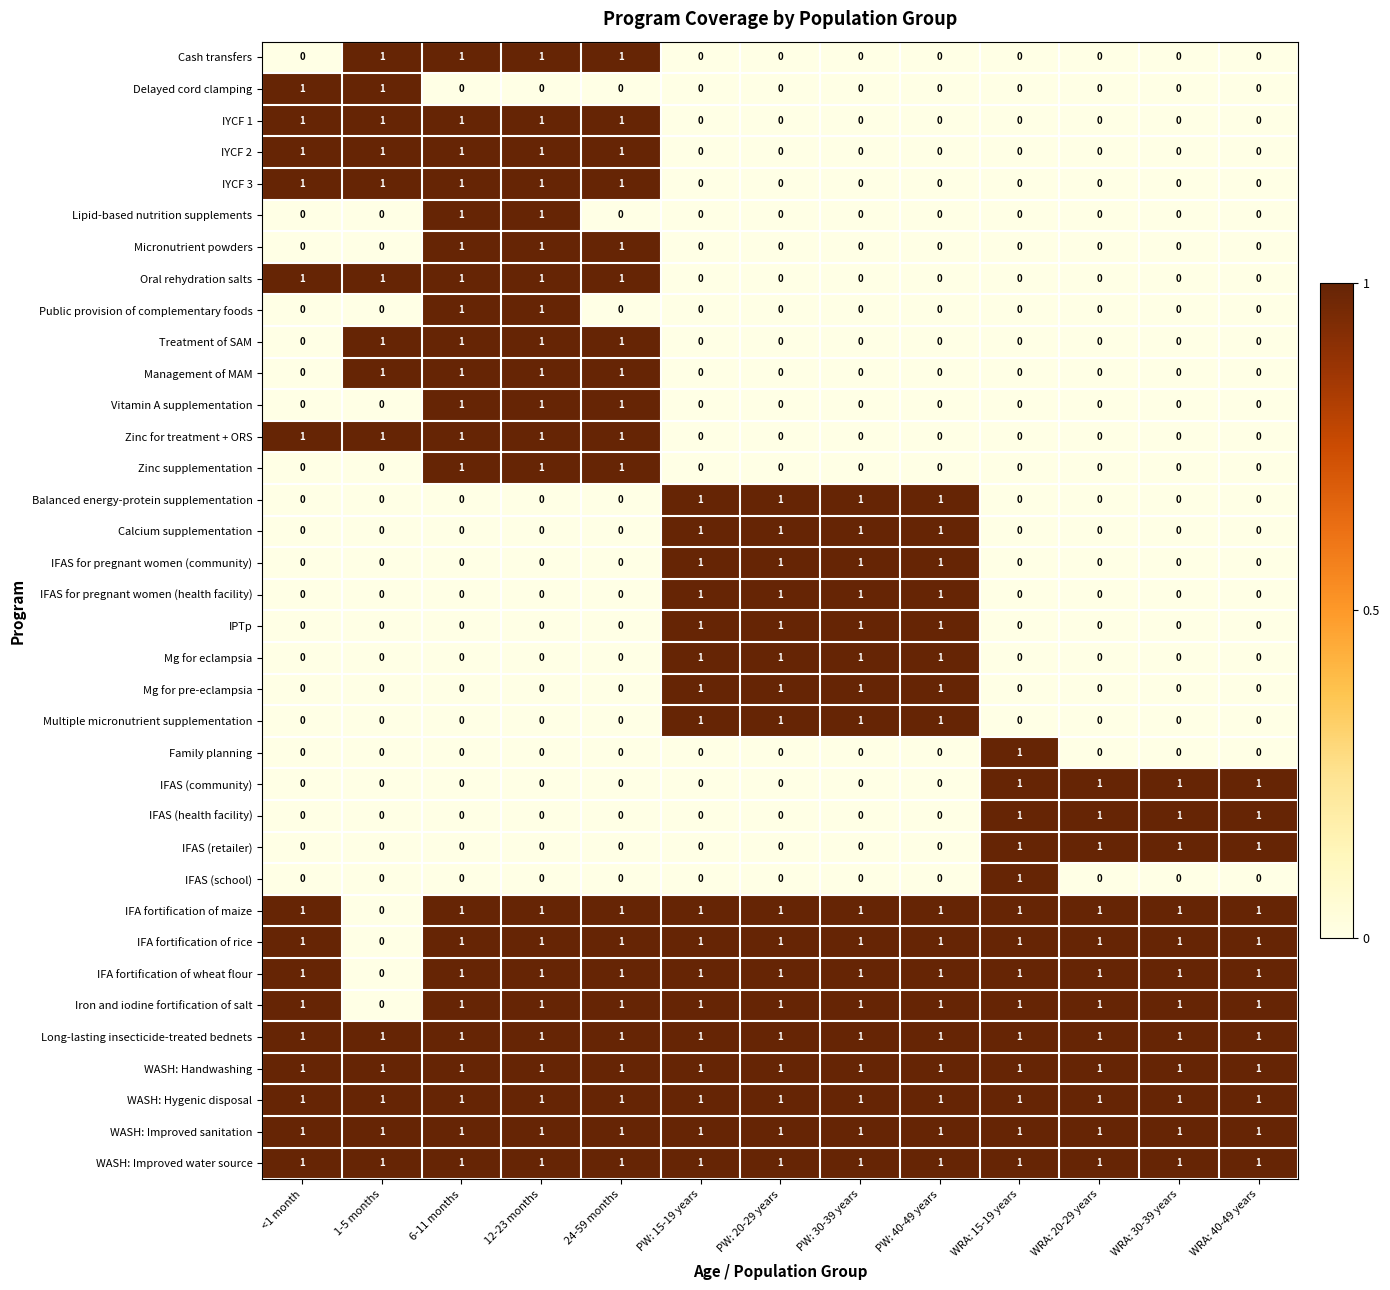

What is the difference between the highest and lowest values at 1-5 months?

1